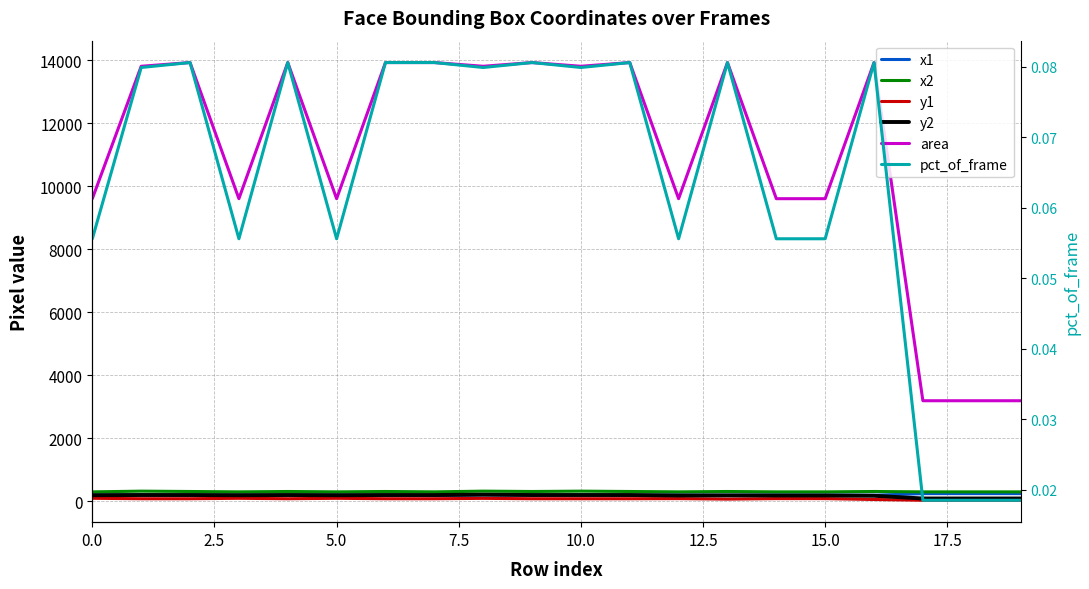

Reading right to left, transcribe all the data shown in this chart.

x1: 244.0	244.0	244.0	194.0	202.0	202.0	194.0	202.0	194.0	206.0	194.0	206.0	182.0	194.0	202.0	194.0	202.0	194.0	206.0	202.0
x2: 300.0	300.0	300.0	312.0	300.0	300.0	312.0	300.0	312.0	323.0	312.0	323.0	300.0	312.0	300.0	312.0	300.0	312.0	323.0	300.0
y1: 33.0	33.0	33.0	58.0	86.0	86.0	70.0	86.0	82.0	82.0	82.0	94.0	82.0	82.0	96.0	82.0	96.0	82.0	82.0	96.0
y2: 90.0	90.0	90.0	176.0	184.0	184.0	188.0	184.0	200.0	200.0	200.0	212.0	200.0	200.0	194.0	200.0	194.0	200.0	200.0	194.0
area: 3192.0	3192.0	3192.0	13924.0	9604.0	9604.0	13924.0	9604.0	13924.0	13806.0	13924.0	13806.0	13924.0	13924.0	9604.0	13924.0	9604.0	13924.0	13806.0	9604.0
pct_of_frame: 0.0	0.0	0.0	0.1	0.1	0.1	0.1	0.1	0.1	0.1	0.1	0.1	0.1	0.1	0.1	0.1	0.1	0.1	0.1	0.1